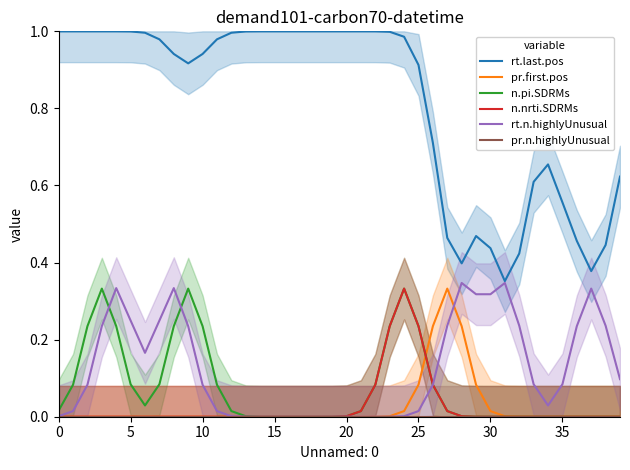

What is the label of the 16th point from the right?

24